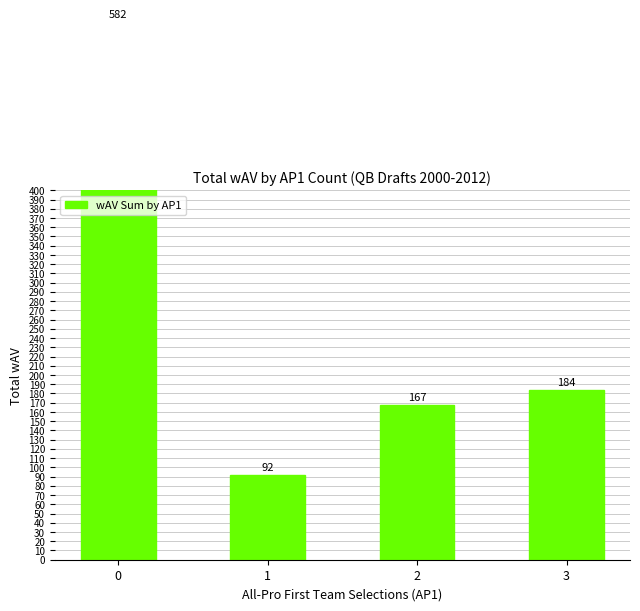

How many data points are less than 184?

2